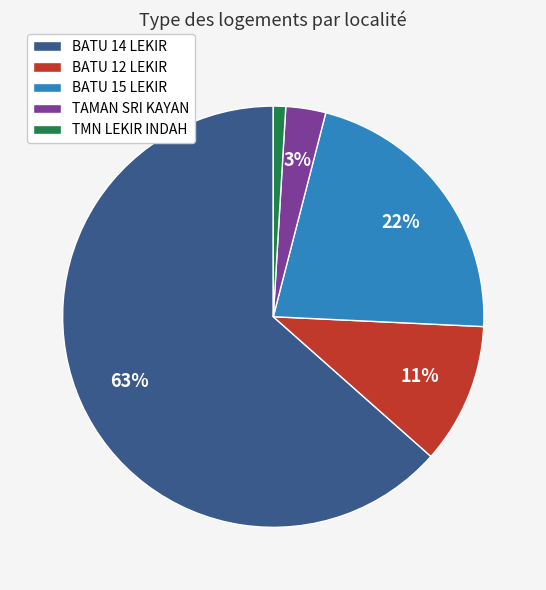

To the nearest percent, what is the average slice percentage?

20%